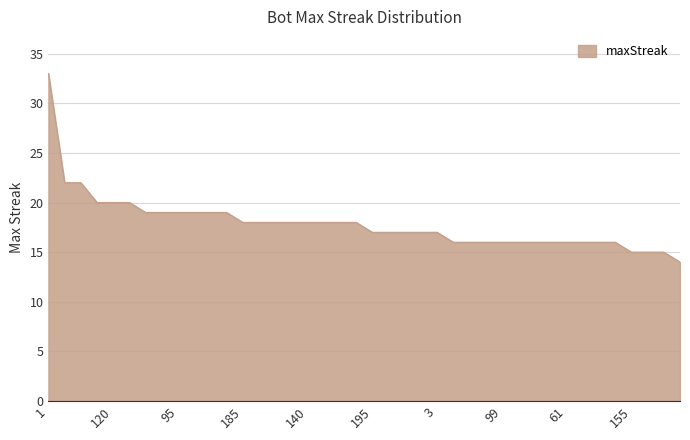

What is the greatest value displayed?

33